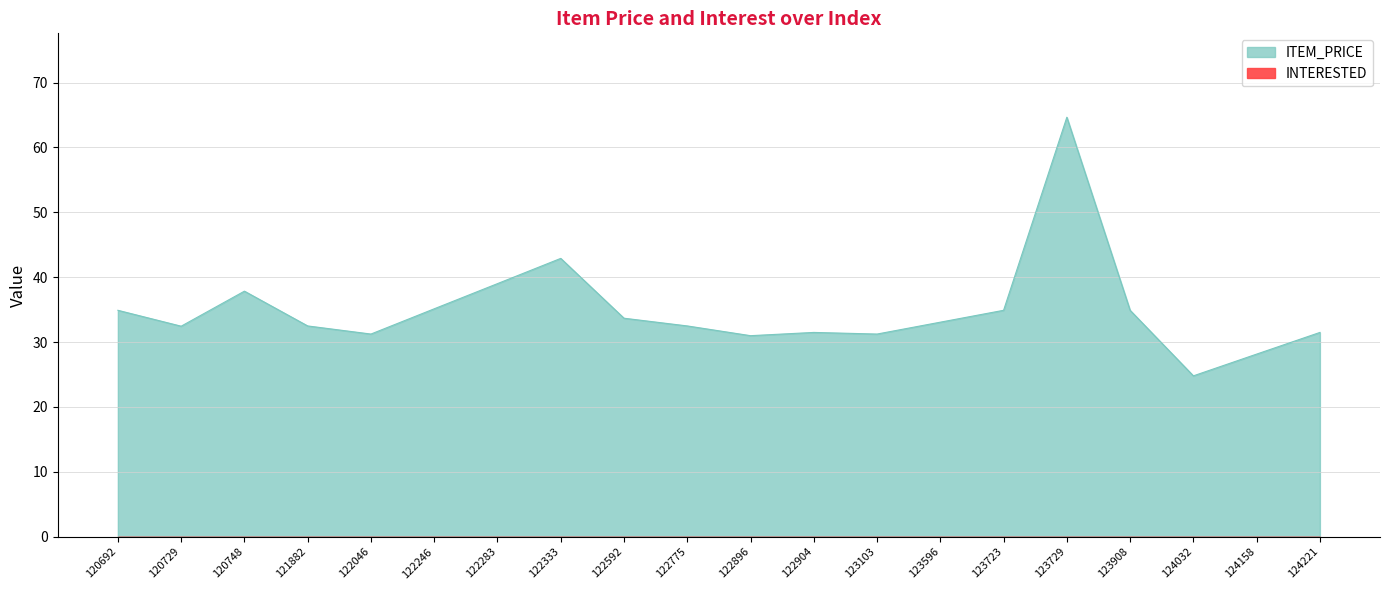

How many lines are shown in the chart?

1